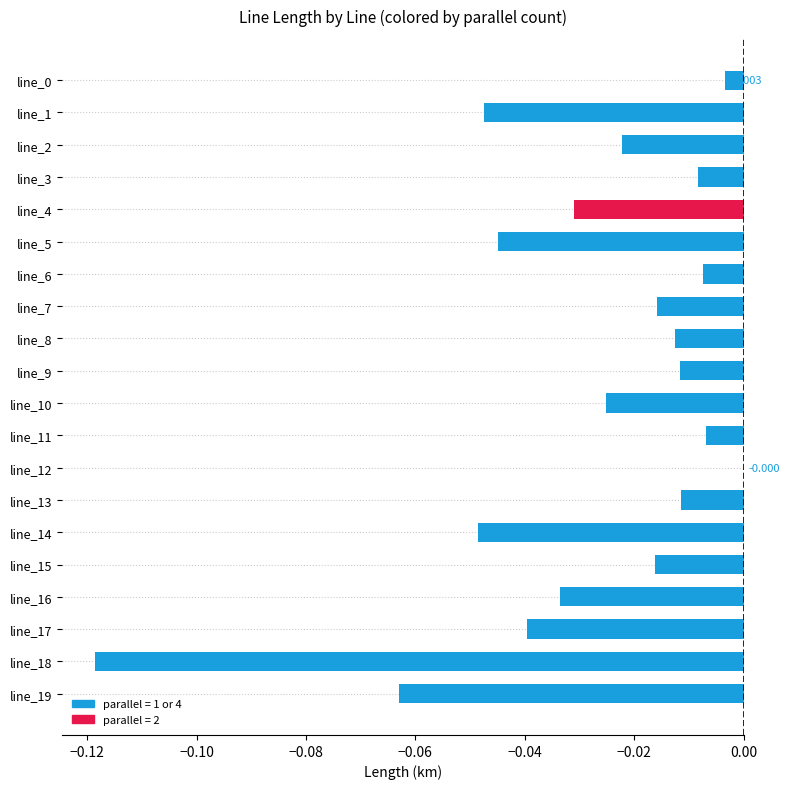

Are the bars horizontal?

Yes